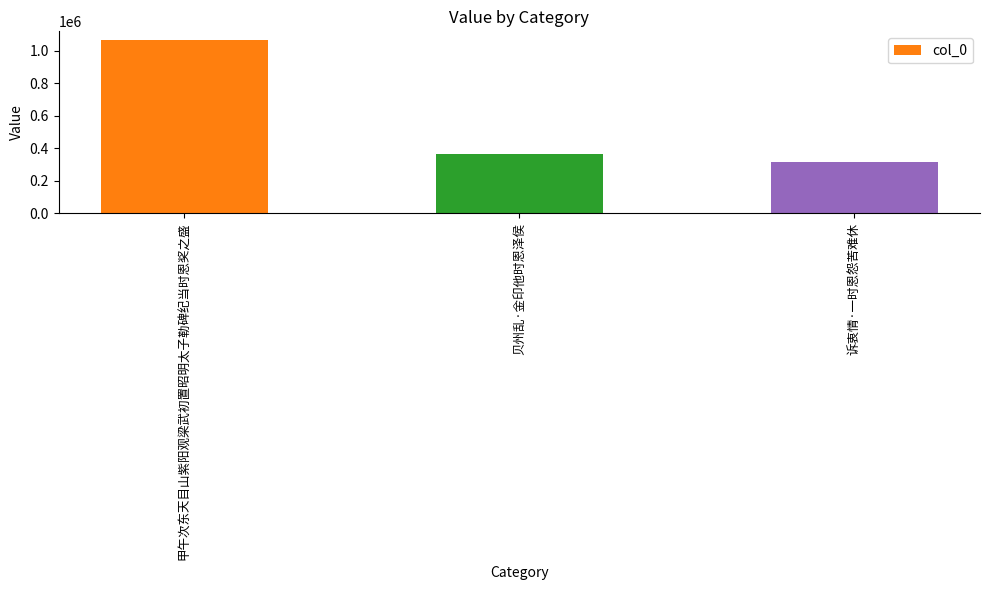

Where is the data nearest to the value 690771?

贝州乱·金印他时恩泽侯